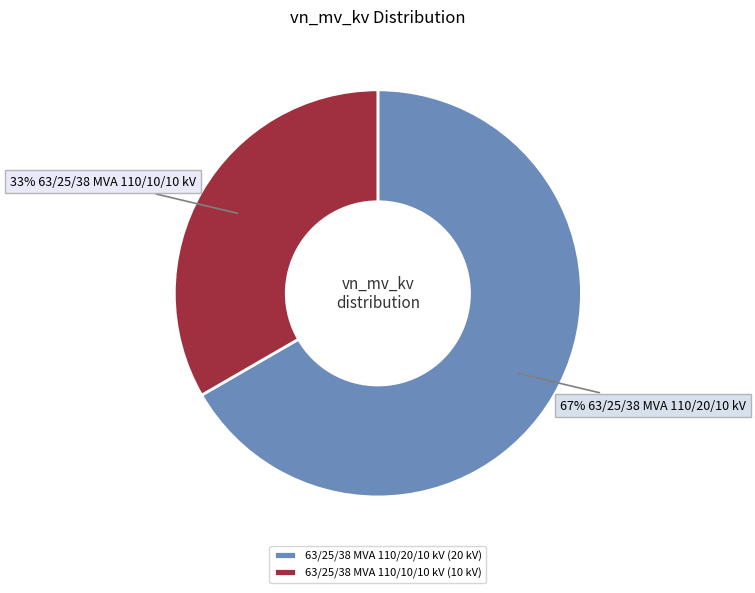

True or false: 63/25/38 MVA 110/10/10 kV accounts for 38% of the total.

False